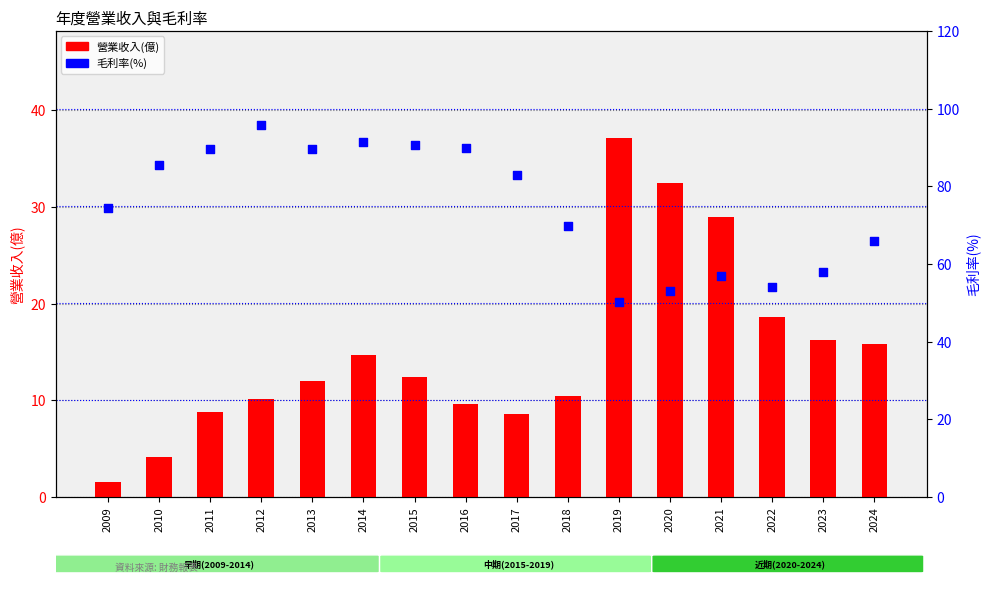

At how many categories does at least one series exceed 36?

16